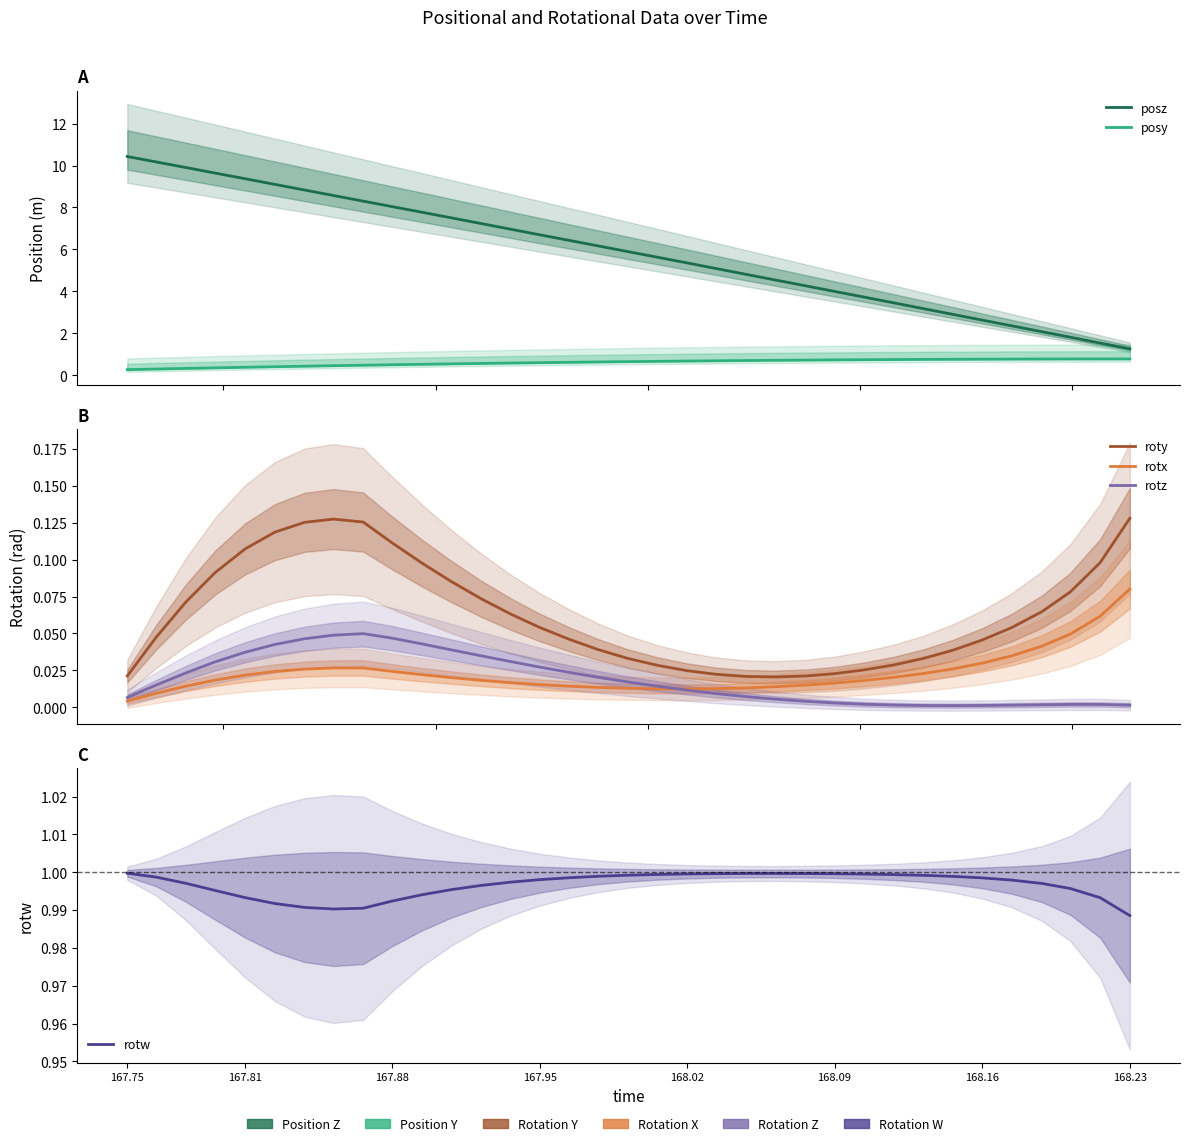

What is the difference between the maximum and minimum values in the posy series?

0.5